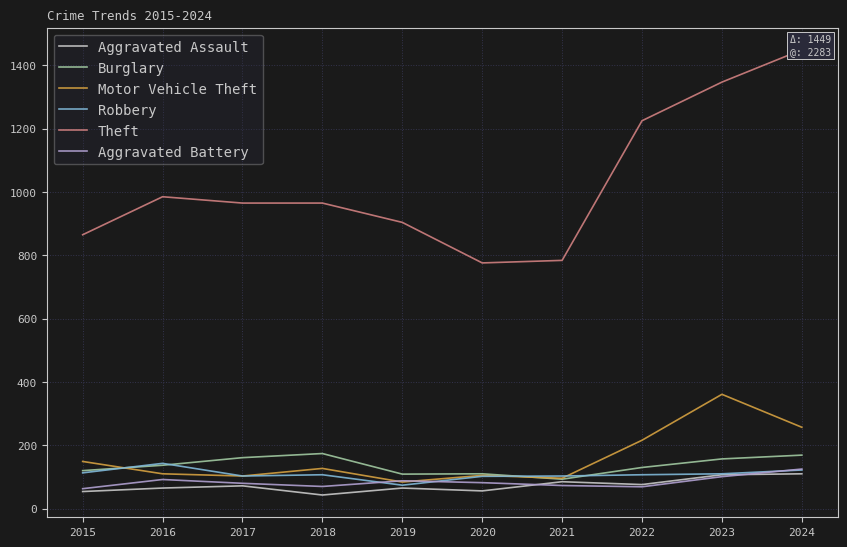

Between which two adjacent categories do Aggravated Battery and Robbery first intersect?

2018 and 2019